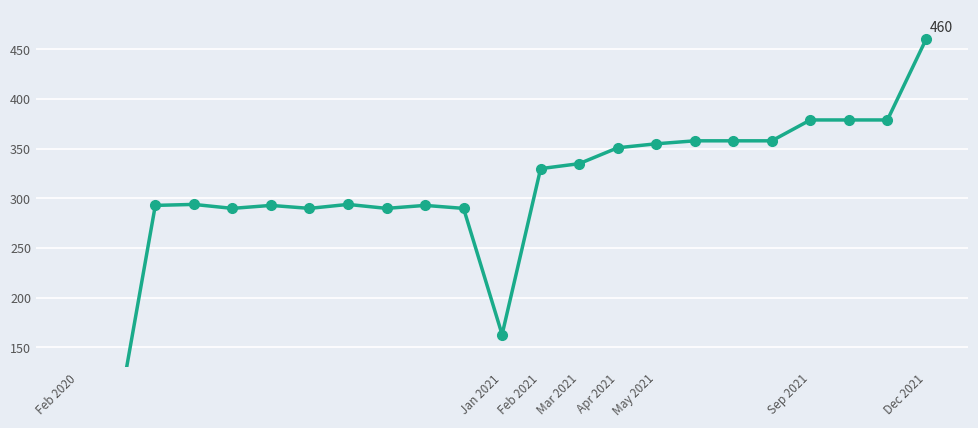

What is the smallest value displayed?

11